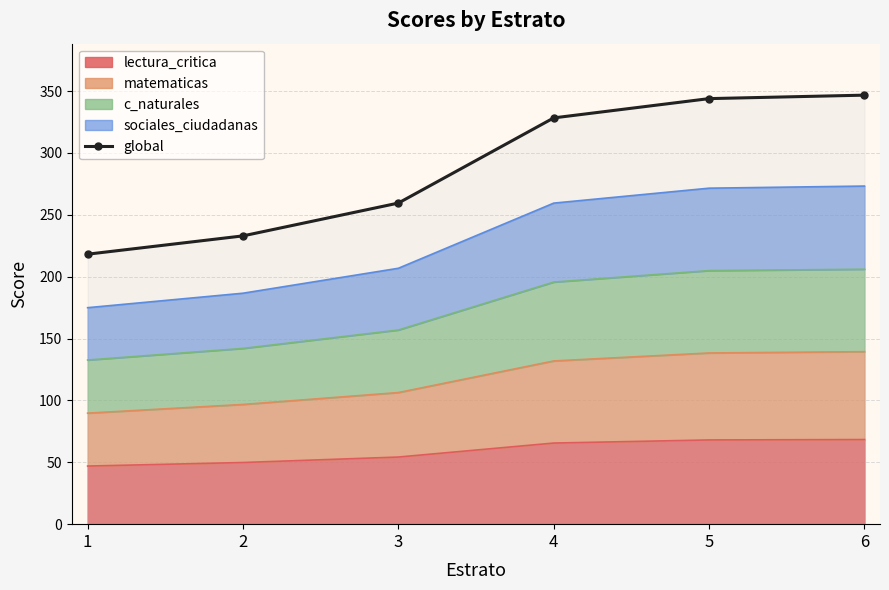

What is the greatest value displayed?

346.7